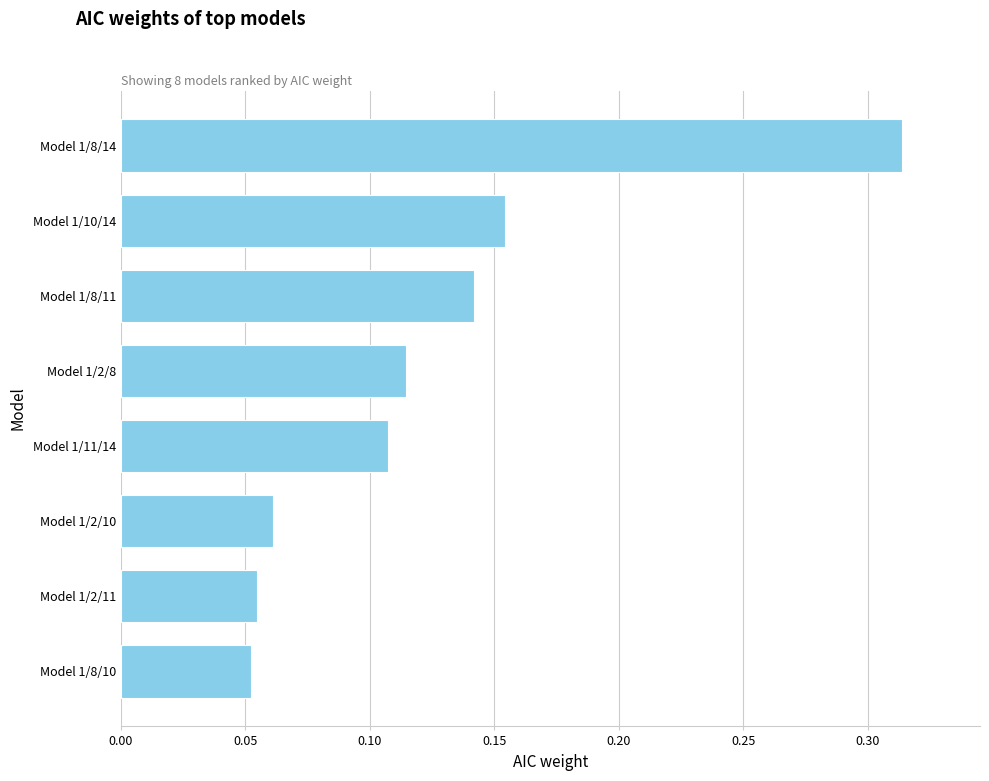

How many values are between 0 and 1?

8